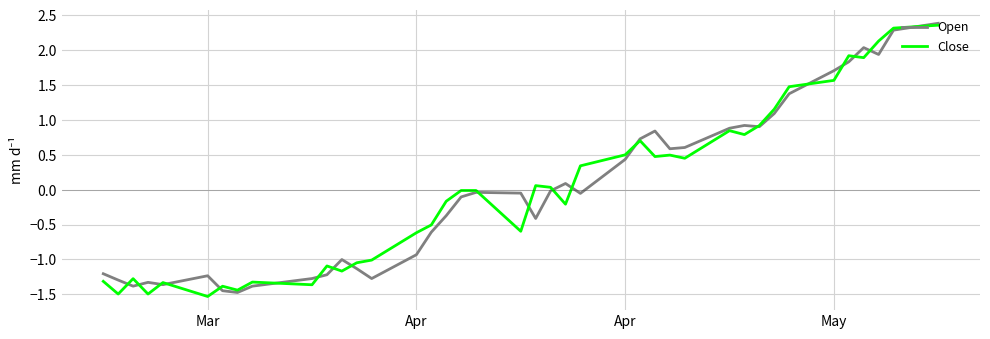

What is the difference between the maximum and minimum values in the Open series?

3.9